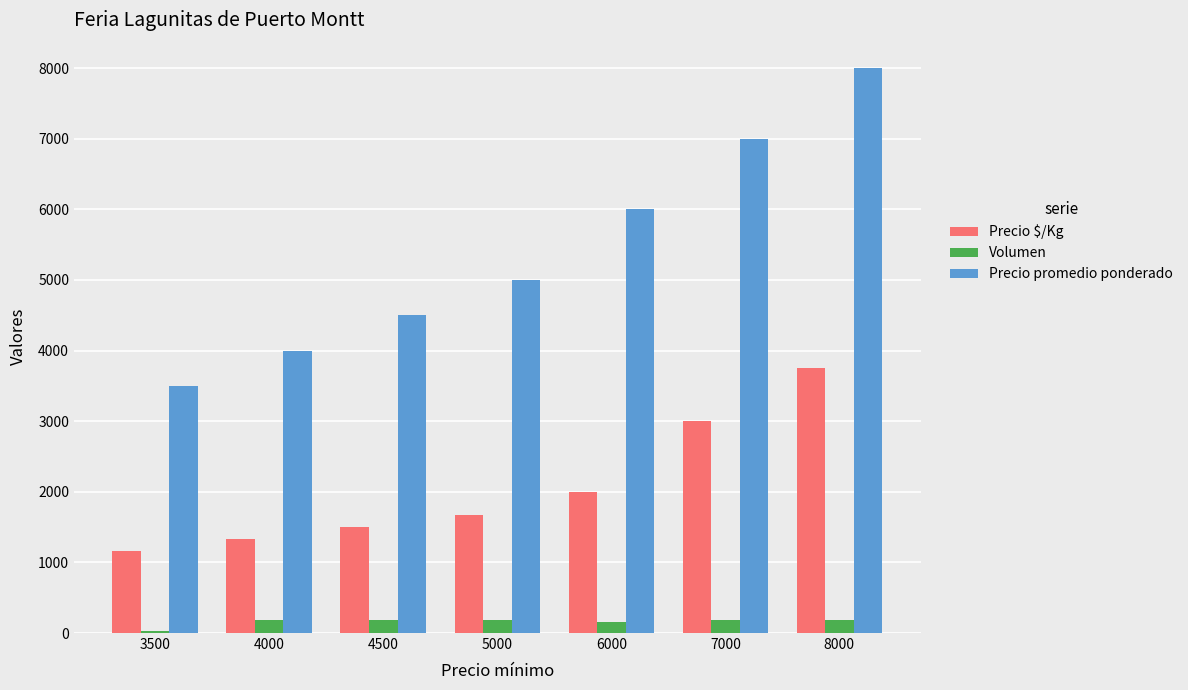

What value does the Precio $/Kg series have at 7000?

3000